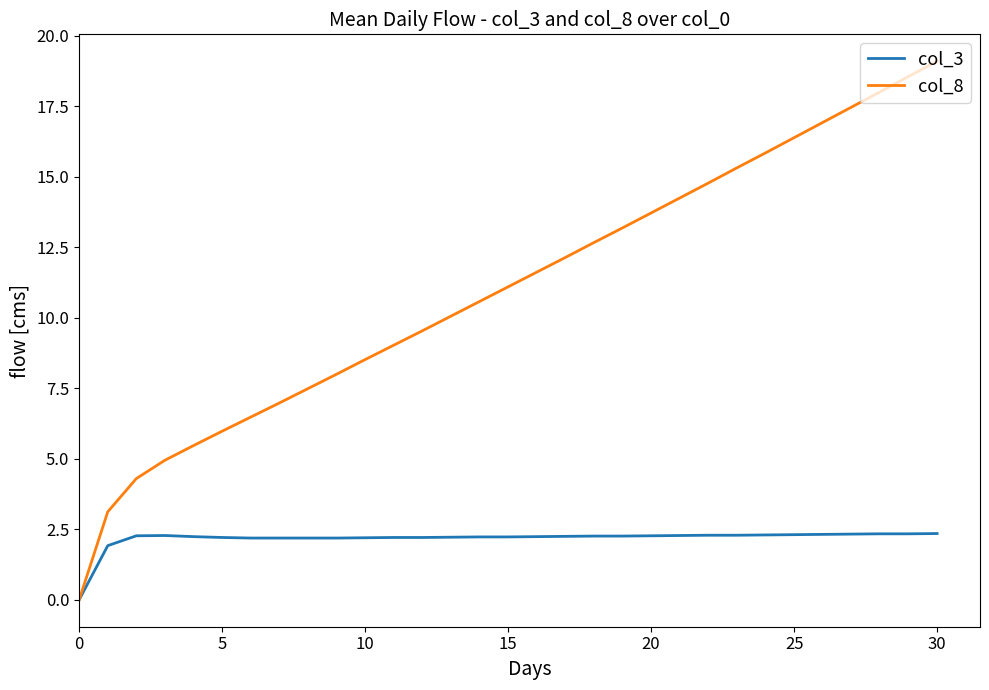

Rank the series by their average value, from lowest to highest.

col_3, col_8